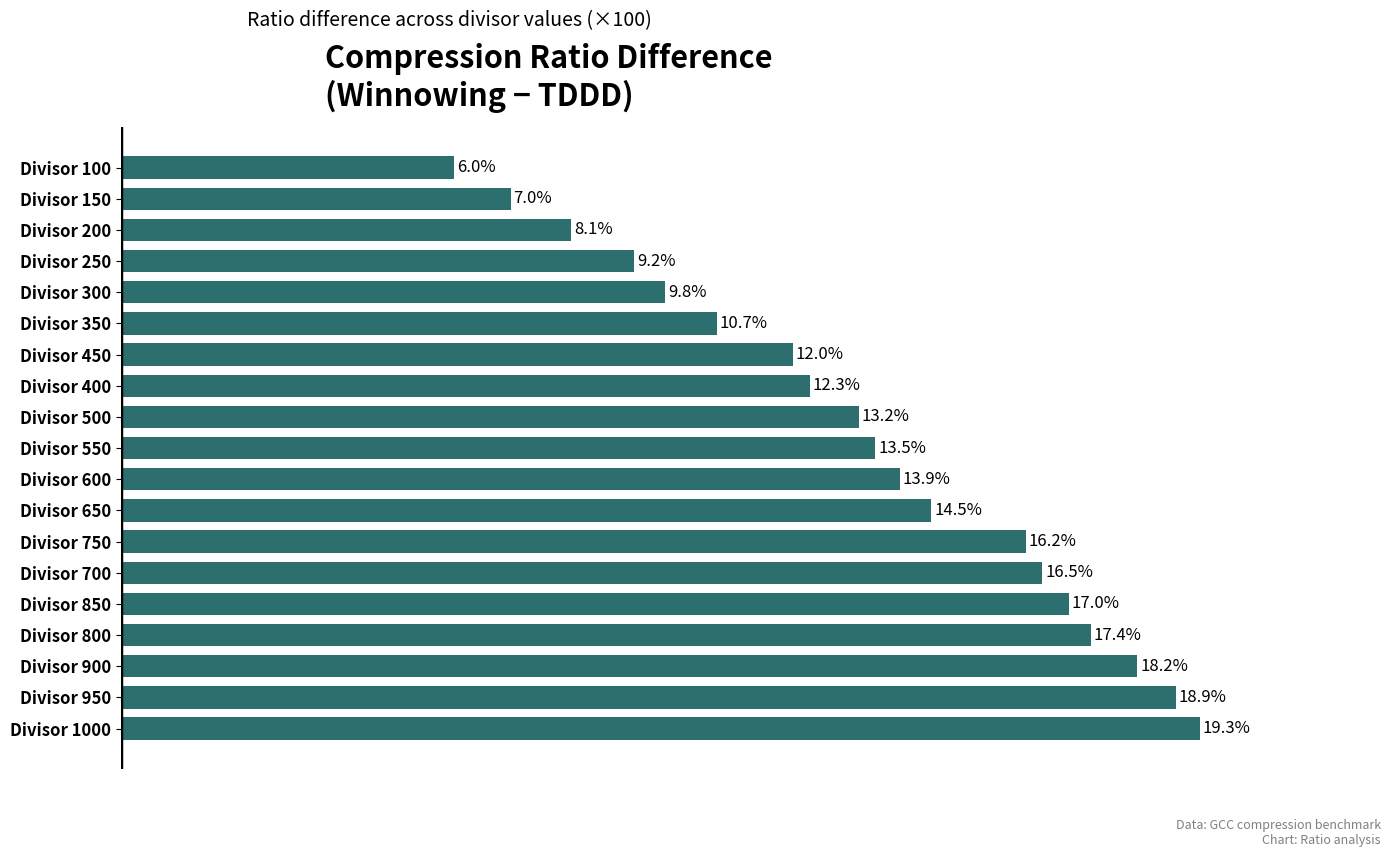

Rank the categories by value from lowest to highest.

Divisor 100, Divisor 150, Divisor 200, Divisor 250, Divisor 300, Divisor 350, Divisor 450, Divisor 400, Divisor 500, Divisor 550, Divisor 600, Divisor 650, Divisor 750, Divisor 700, Divisor 850, Divisor 800, Divisor 900, Divisor 950, Divisor 1000